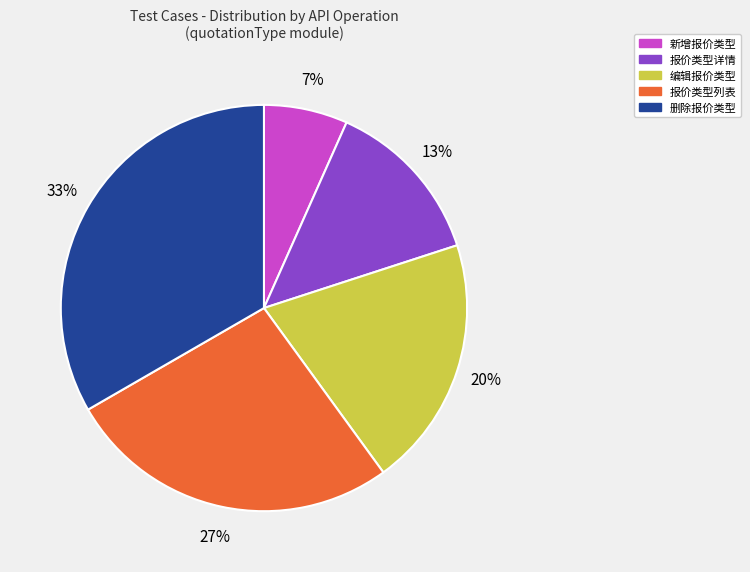

Is it true that 报价类型详情 is 13% of the pie?

True